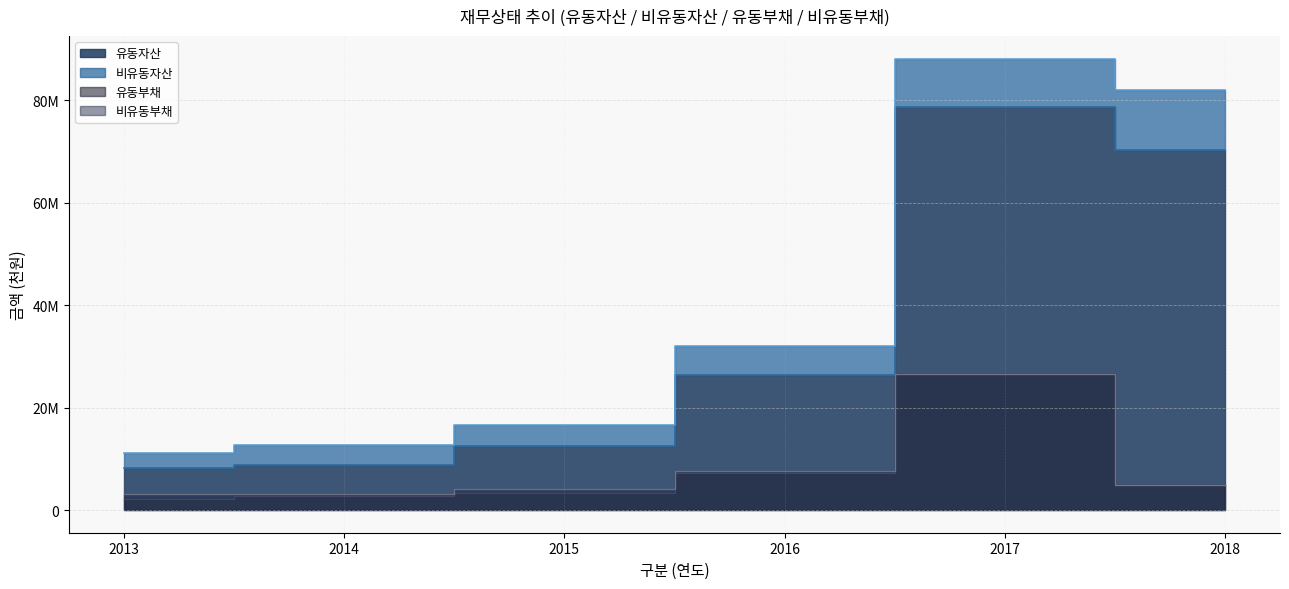

How many values in the 유동자산 series exceed 26365279?

2